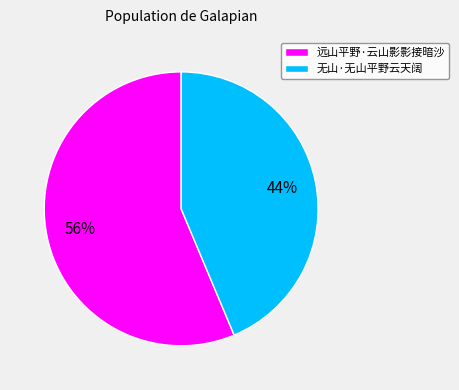

Is 无山·无山平野云天阔 the majority of the pie?

No